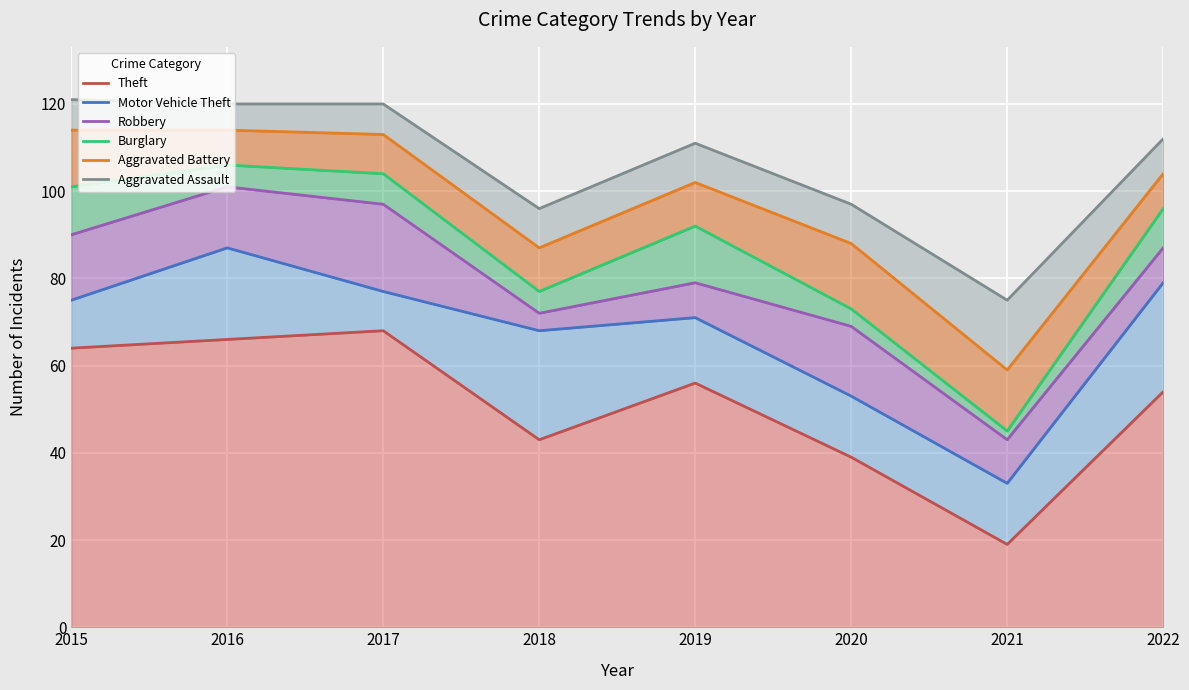

Which has a higher value, 2017 or 2019?

2017